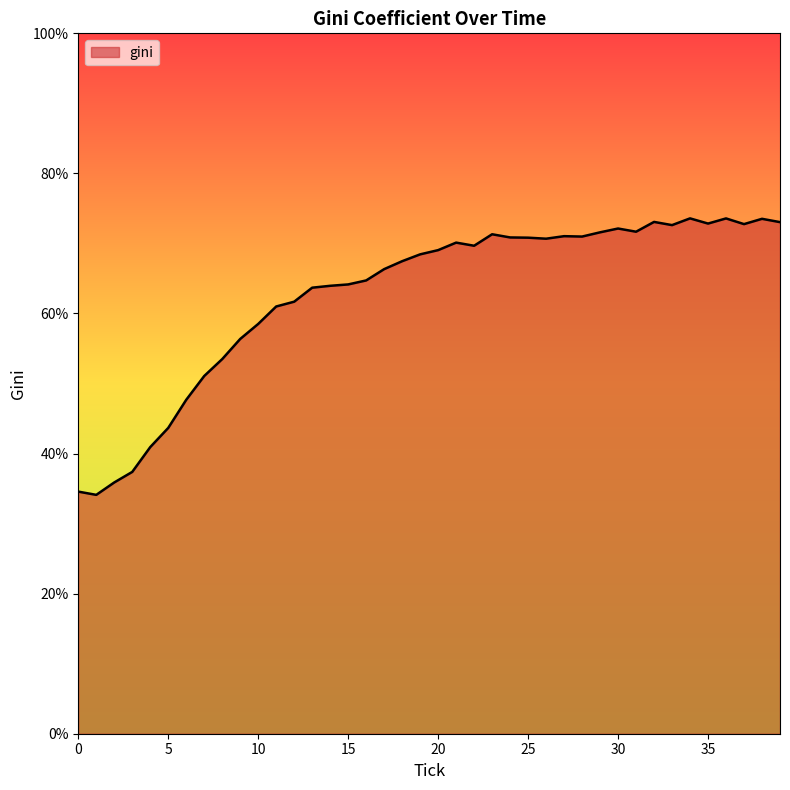

What is the maximum value shown in the chart?

73.6